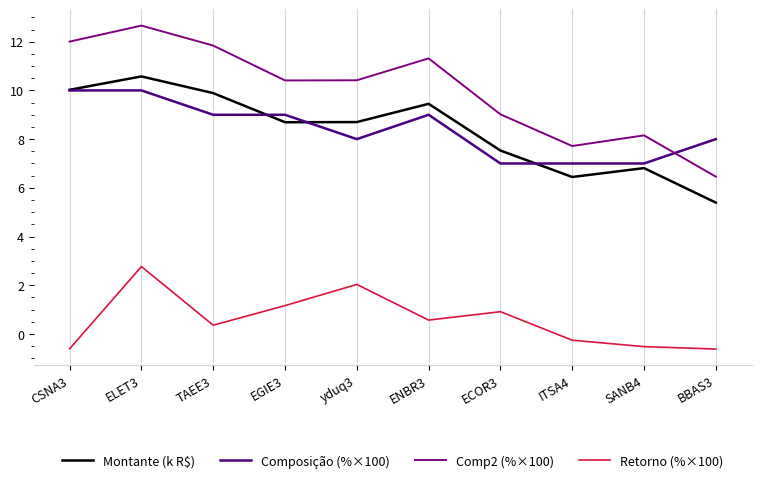

Reading left to right, transcribe all the data shown in this chart.

Montante (k R$): CSNA3=10.0	ELET3=10.6	TAEE3=9.9	EGIE3=8.7	yduq3=8.7	ENBR3=9.5	ECOR3=7.5	ITSA4=6.4	SANB4=6.8	BBAS3=5.4
Composição (%×100): CSNA3=10.0	ELET3=10.0	TAEE3=9.0	EGIE3=9.0	yduq3=8.0	ENBR3=9.0	ECOR3=7.0	ITSA4=7.0	SANB4=7.0	BBAS3=8.0
Comp2 (%×100): CSNA3=12.0	ELET3=12.7	TAEE3=11.8	EGIE3=10.4	yduq3=10.4	ENBR3=11.3	ECOR3=9.0	ITSA4=7.7	SANB4=8.2	BBAS3=6.5
Retorno (%×100): CSNA3=-0.6	ELET3=2.8	TAEE3=0.4	EGIE3=1.2	yduq3=2.0	ENBR3=0.6	ECOR3=0.9	ITSA4=-0.3	SANB4=-0.5	BBAS3=-0.6